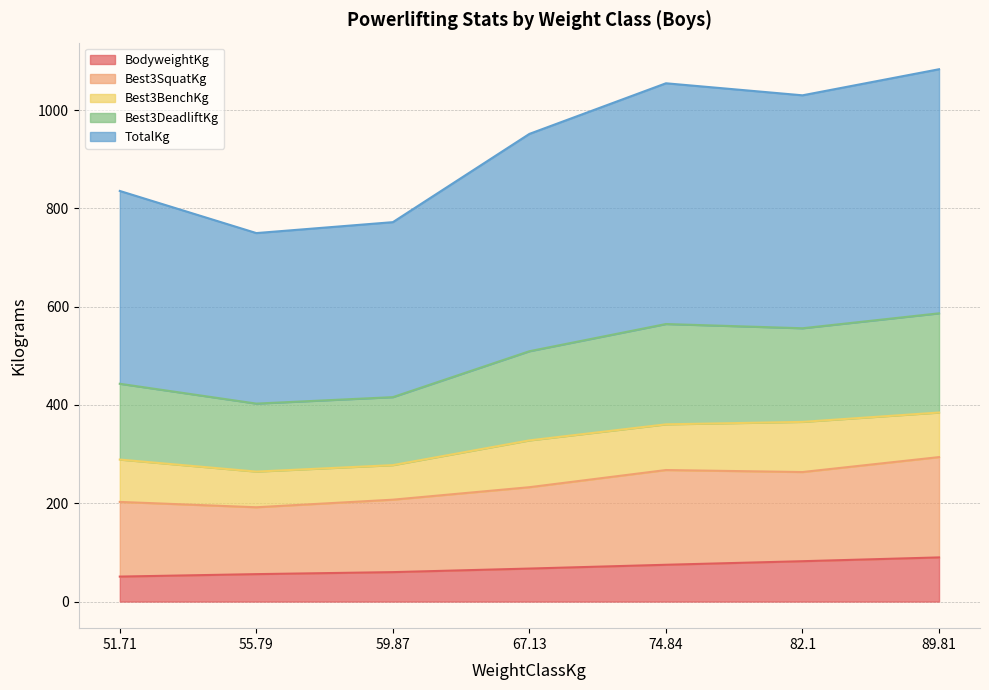

How many lines are shown in the chart?

5